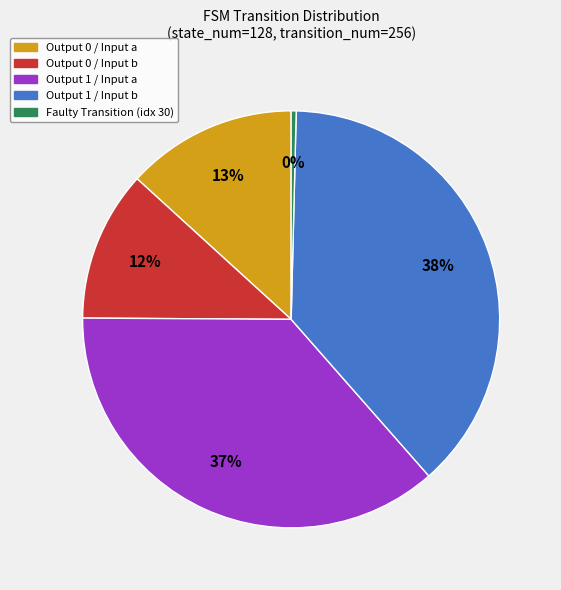

Is there any slice that represents more than half of the pie?

No